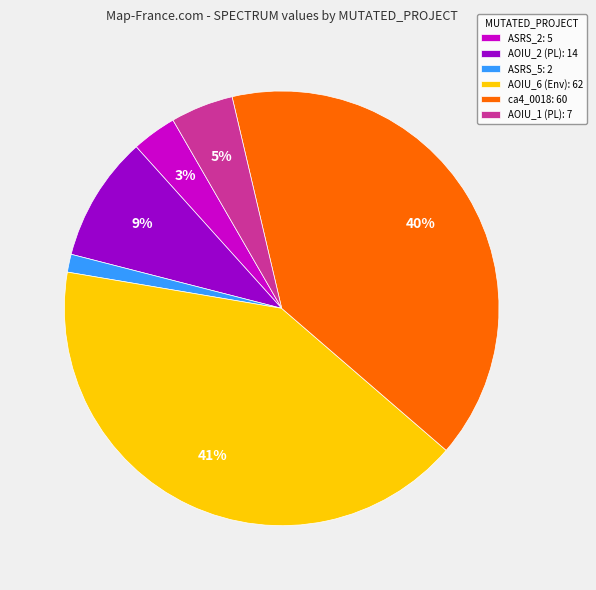

To the nearest percent, what is the difference between the largest and smallest slice percentages?

40%